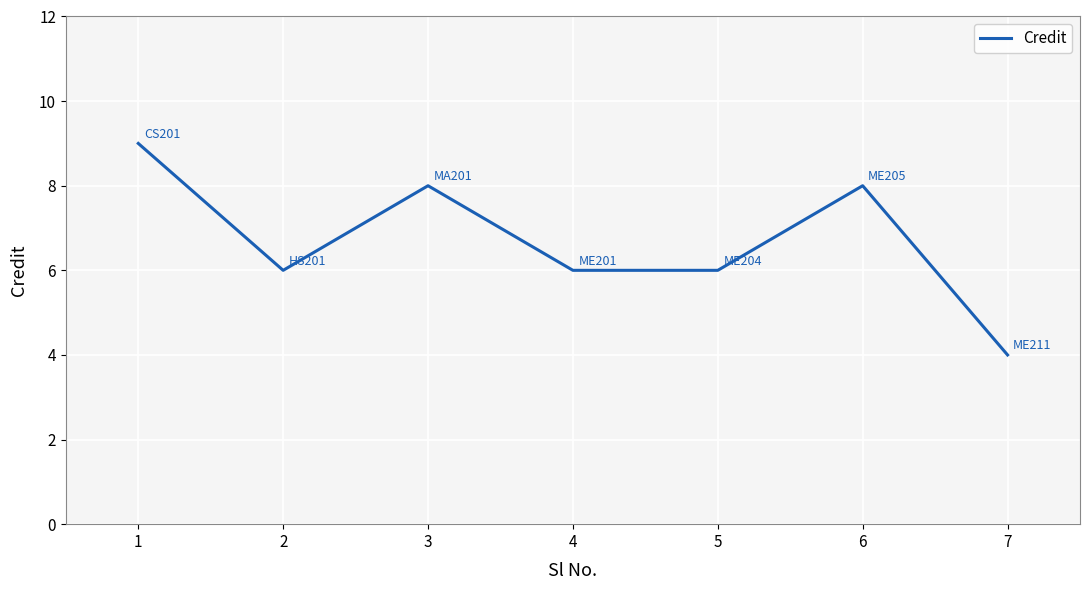

True or false: the data shows 6 at 5.

True